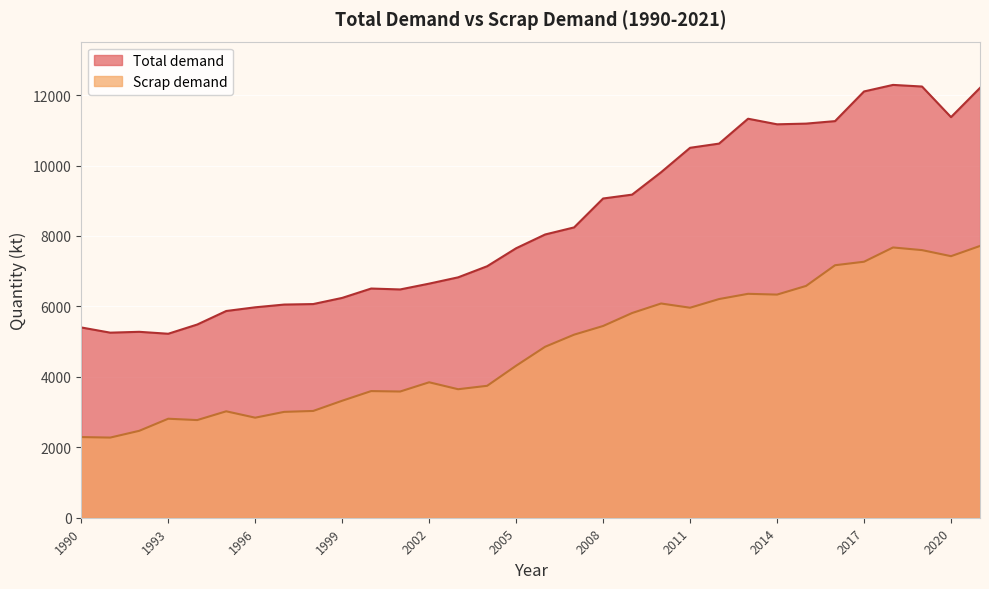

At 2001, list the series in order from largest to smallest.

Total demand, Scrap demand